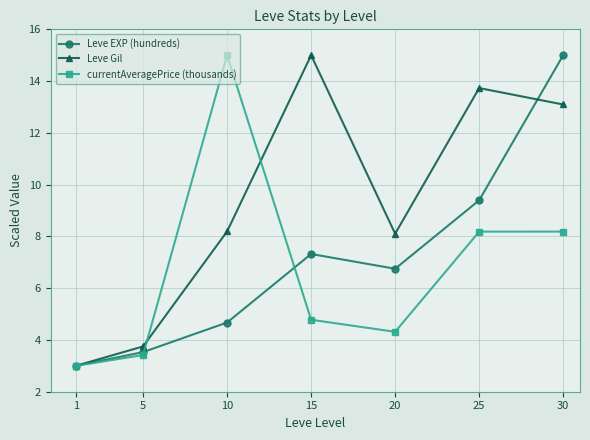

Reading left to right, transcribe all the data shown in this chart.

Leve EXP (hundreds): 3.0	3.5	4.7	7.3	6.8	9.4	15.0
Leve Gil: 3.0	3.8	8.2	15.0	8.1	13.7	13.1
currentAveragePrice (thousands): 3.0	3.4	15.0	4.8	4.3	8.2	8.2